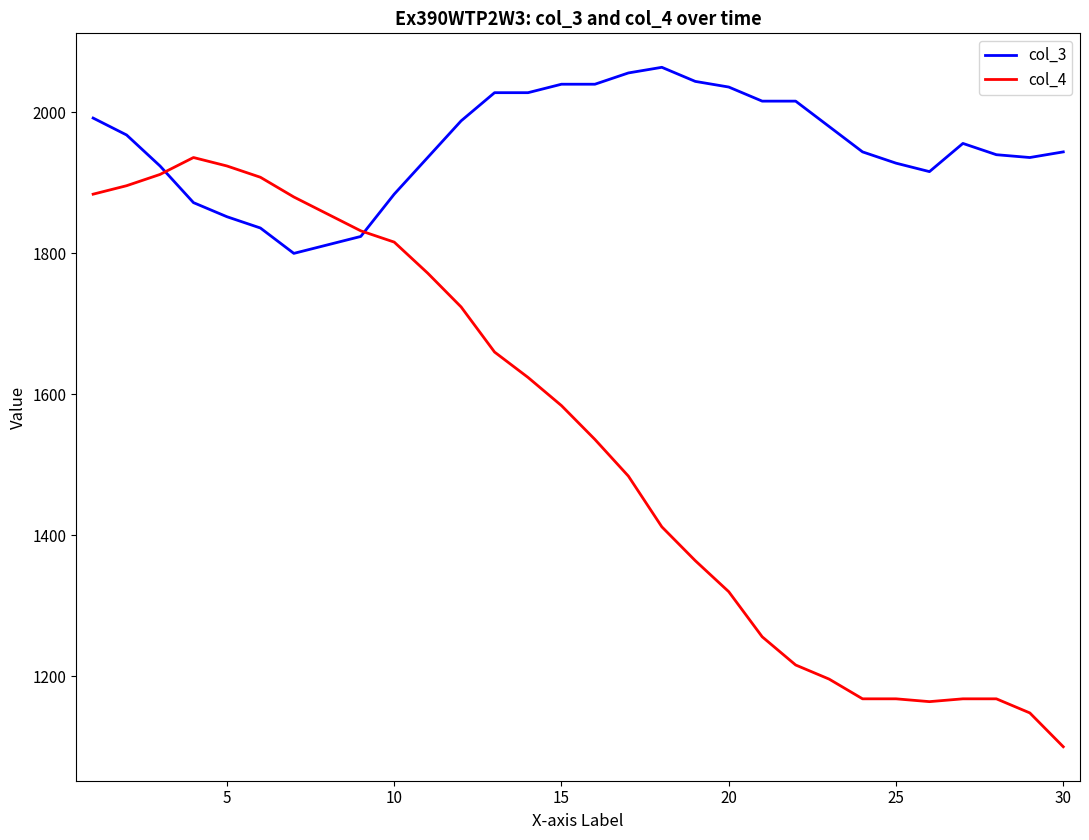

Which series has the largest total across all categories?

col_3